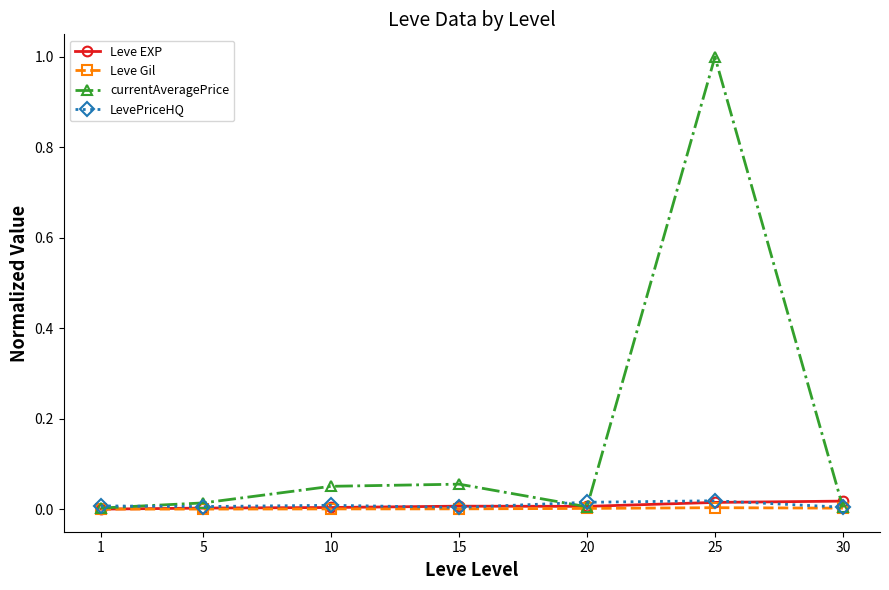

At which category is the sum across all series the highest?

25